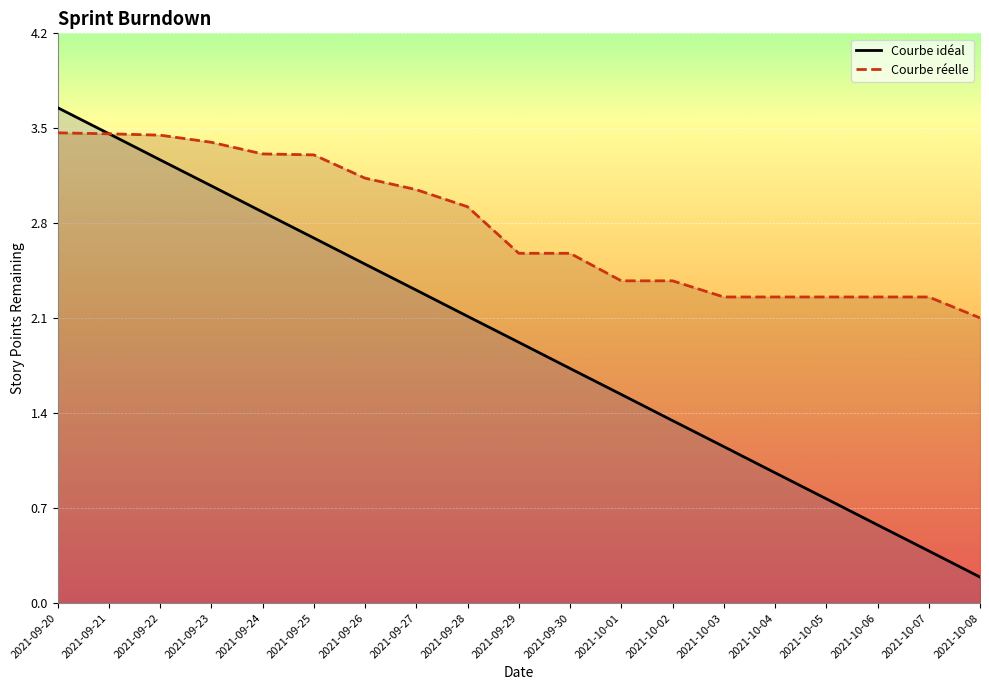

The value of Courbe idéal at 2021-09-28 is 3.4. True or false?

False